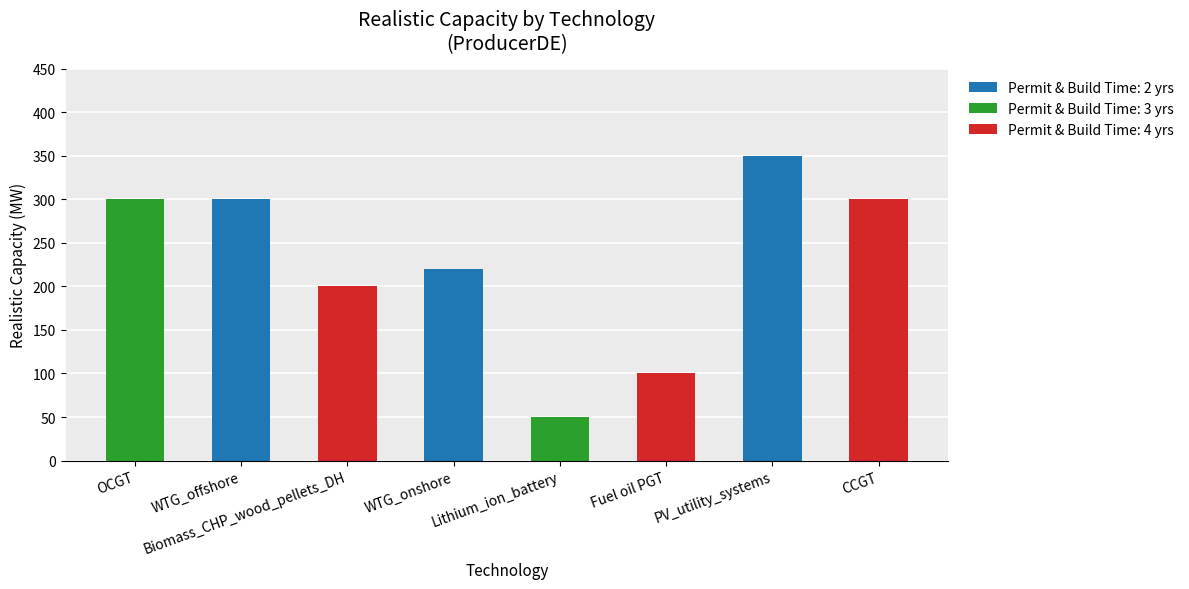

True or false: Permit & Build Time: 2 yrs has a value of -106 at Lithium_ion_battery.

False